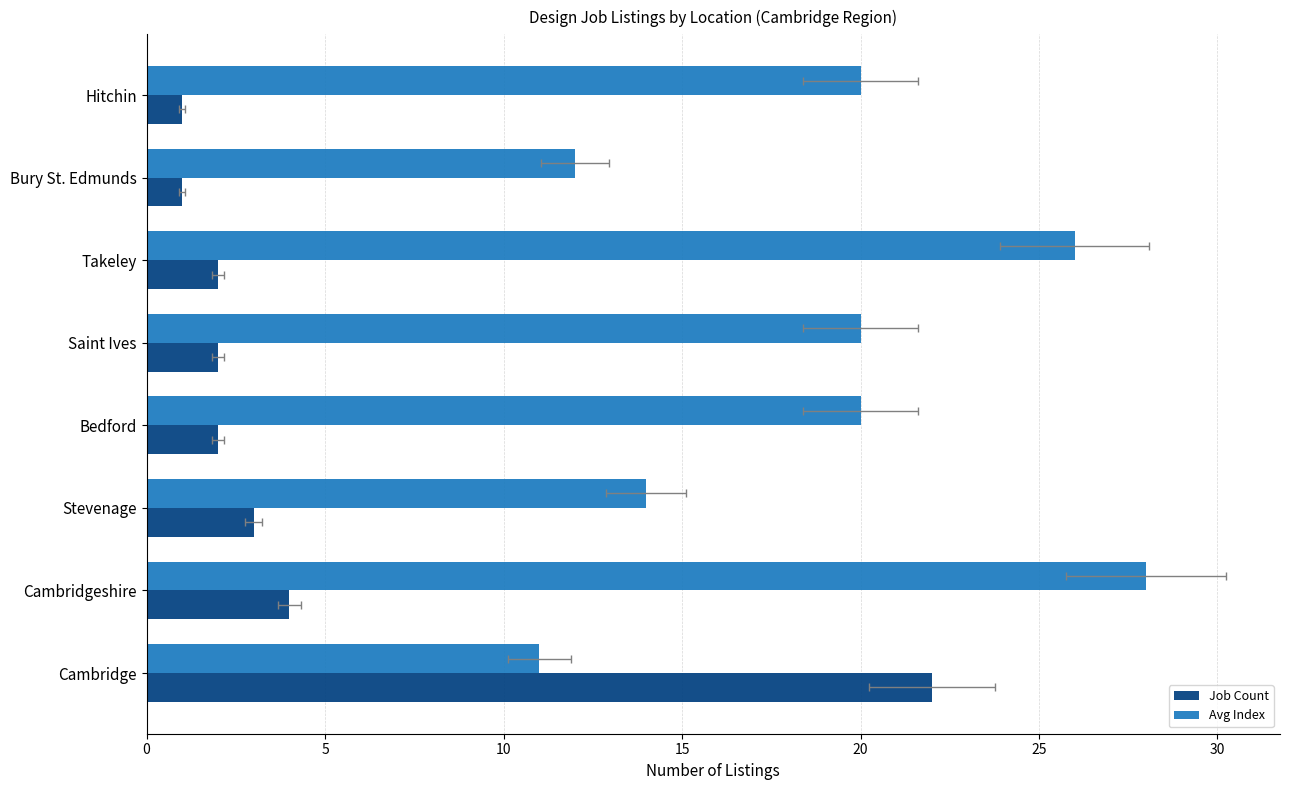

Between Cambridge and Hitchin, which series saw the biggest shift?

Job Count